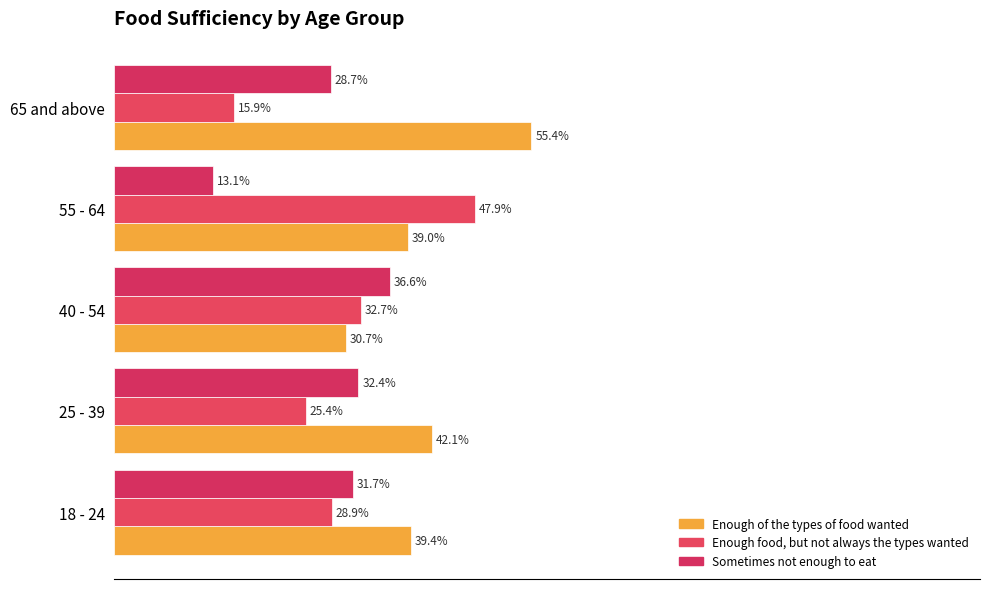

What is the sum of all Enough food, but not always the types wanted values?

150.9